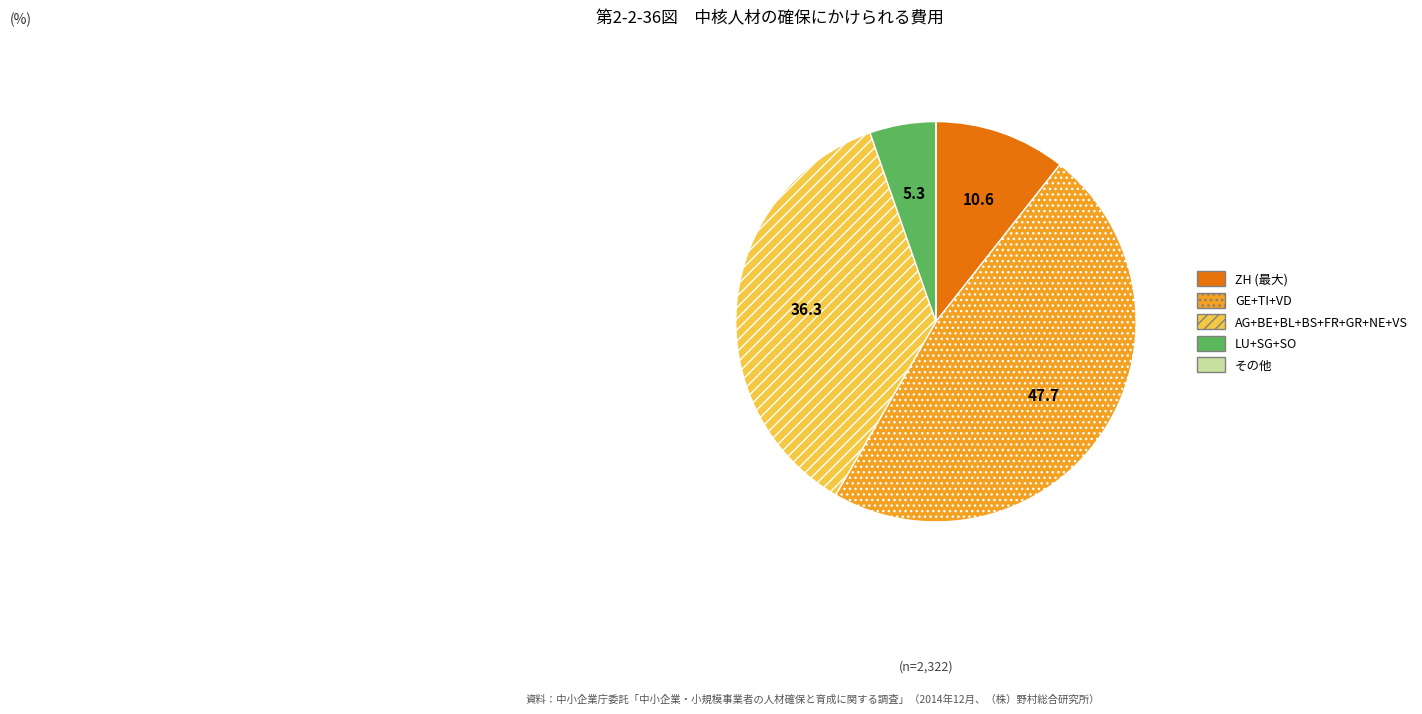

Do AG+BE+BL+BS+FR+GR+NE+VS and GE+TI+VD together represent more than half of the pie?

Yes